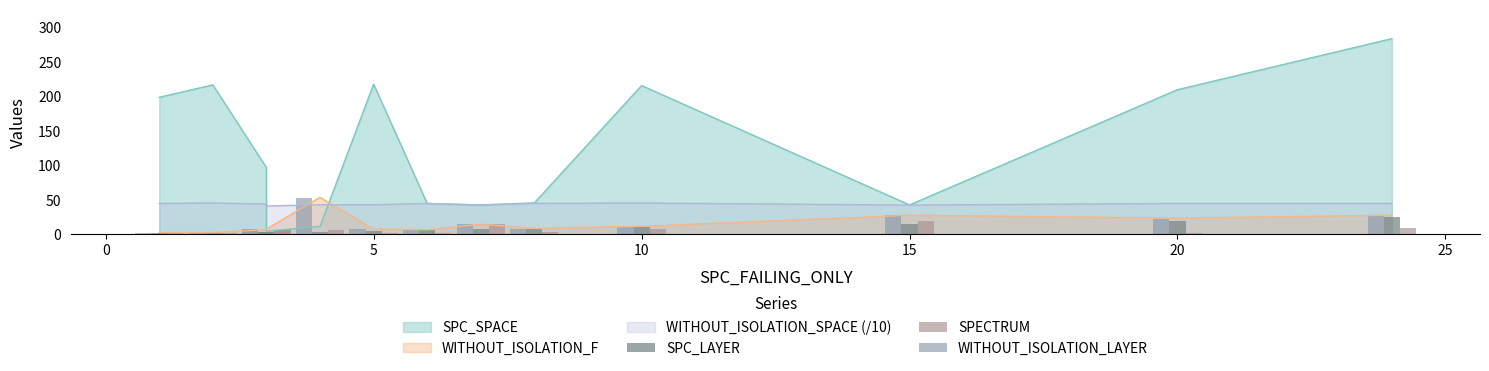

How many categories are shown in the chart?

13